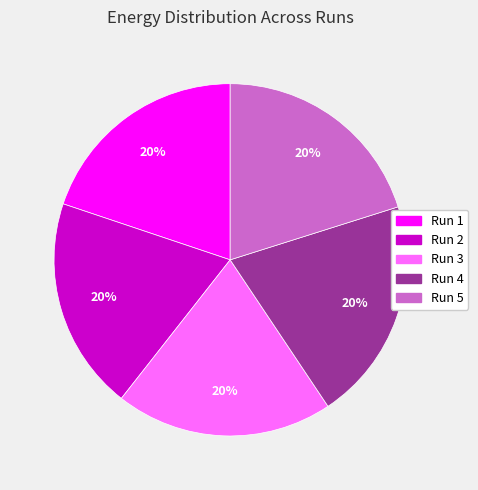

Is it true that Run 5 is 20% of the pie?

True